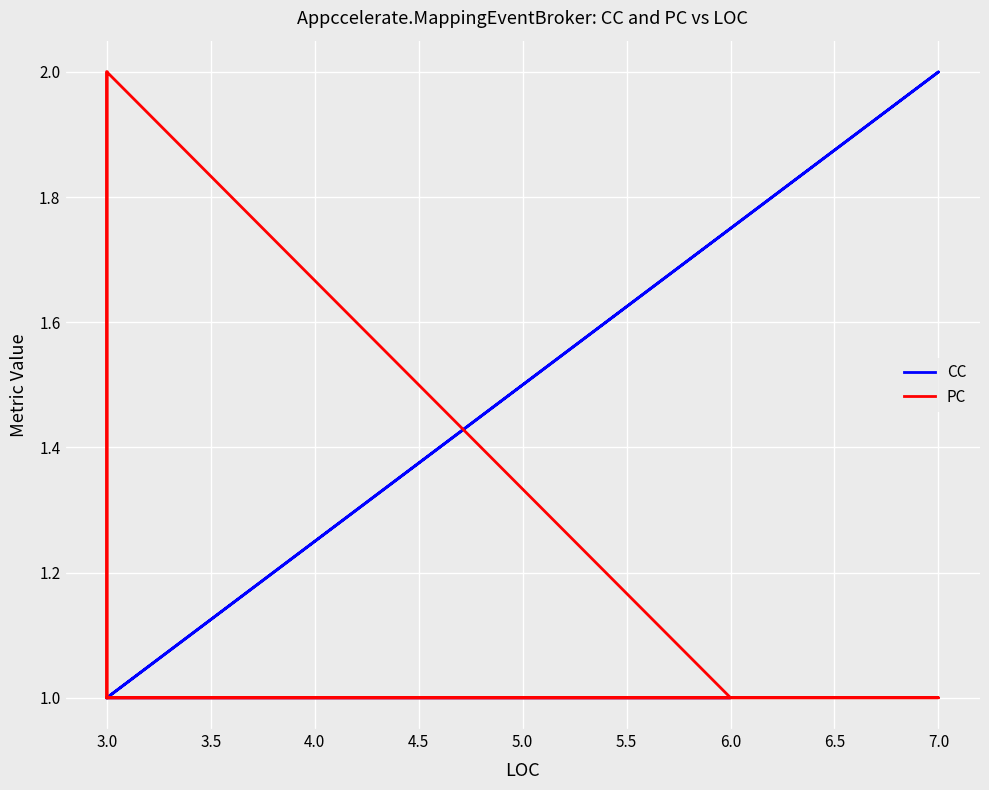

Count the PC values in the range 1 to 2.

9